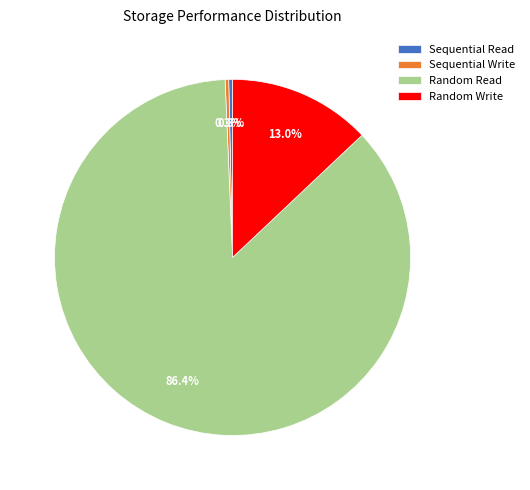

What percentage do Random Read and Sequential Read together represent?

86.7%